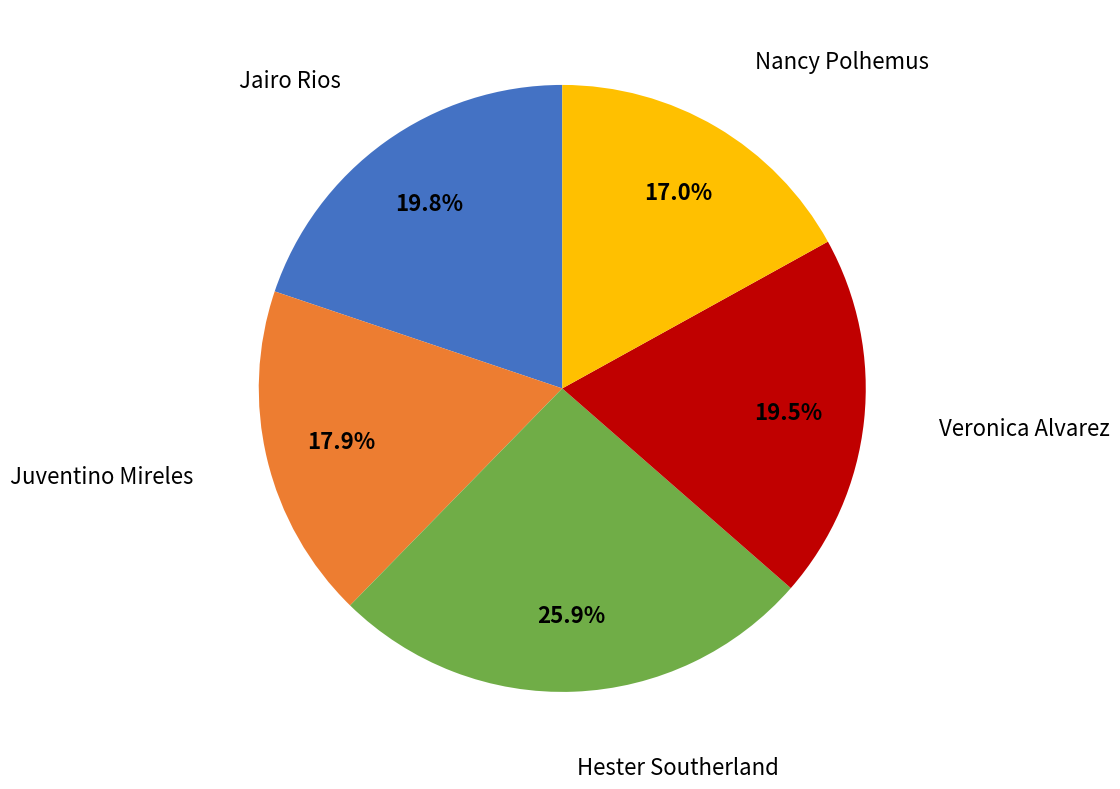

The Hester Southerland slice represents 39% of the pie. True or false?

False